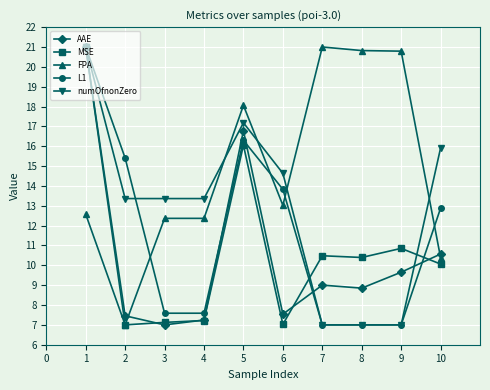

What is the highest value of the MSE series?

21.0